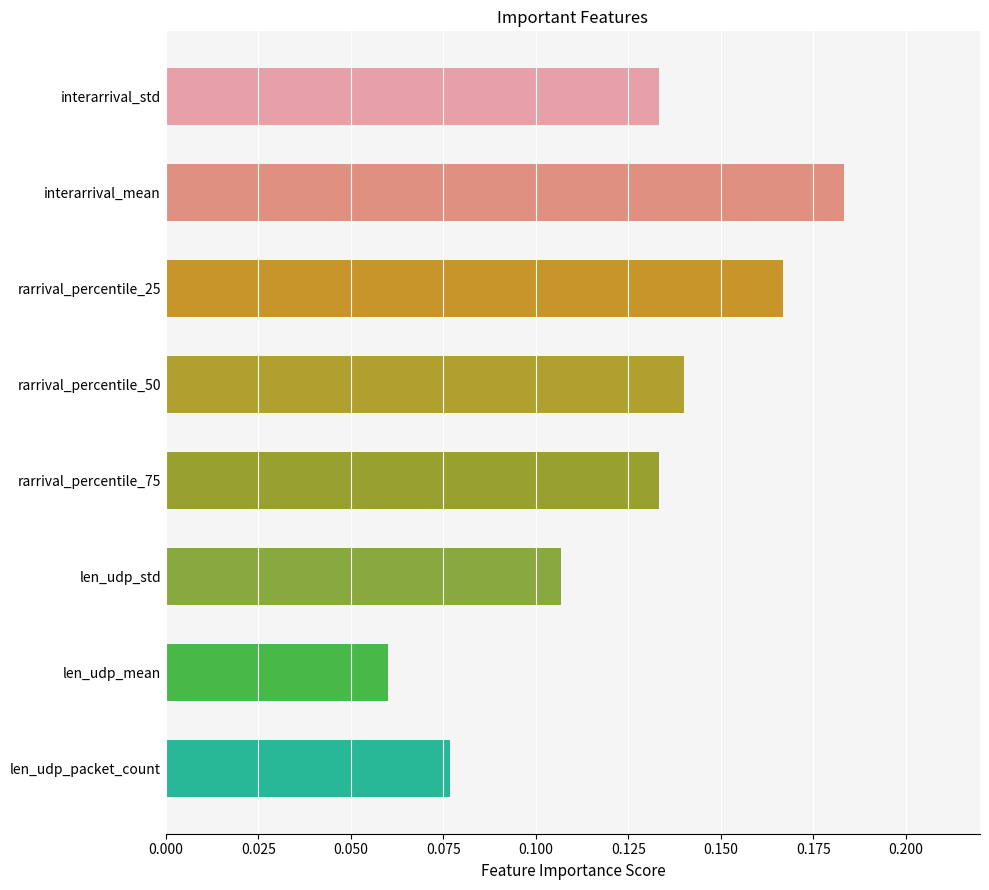

At which category does the chart reach its minimum across all series?

len_udp_mean